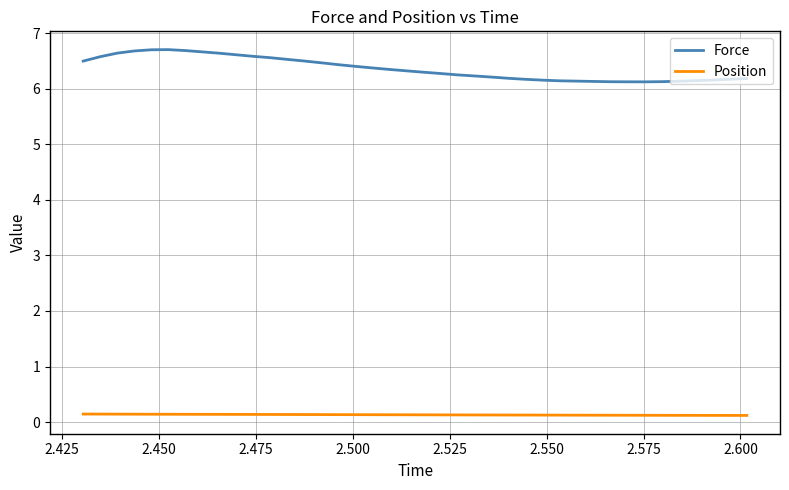

True or false: Force and Position cross at least once.

False